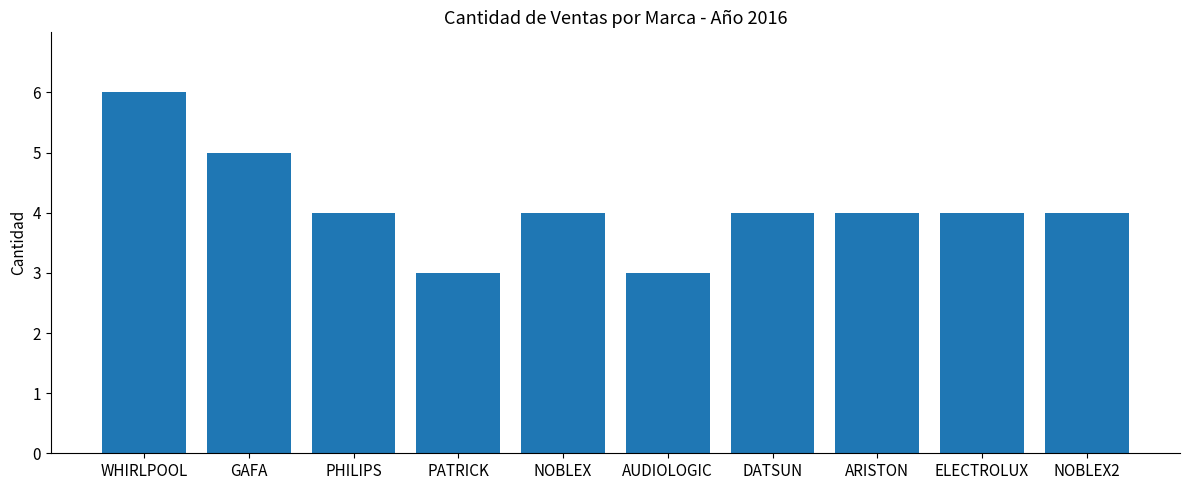

What is the difference between the maximum and second lowest values?

3